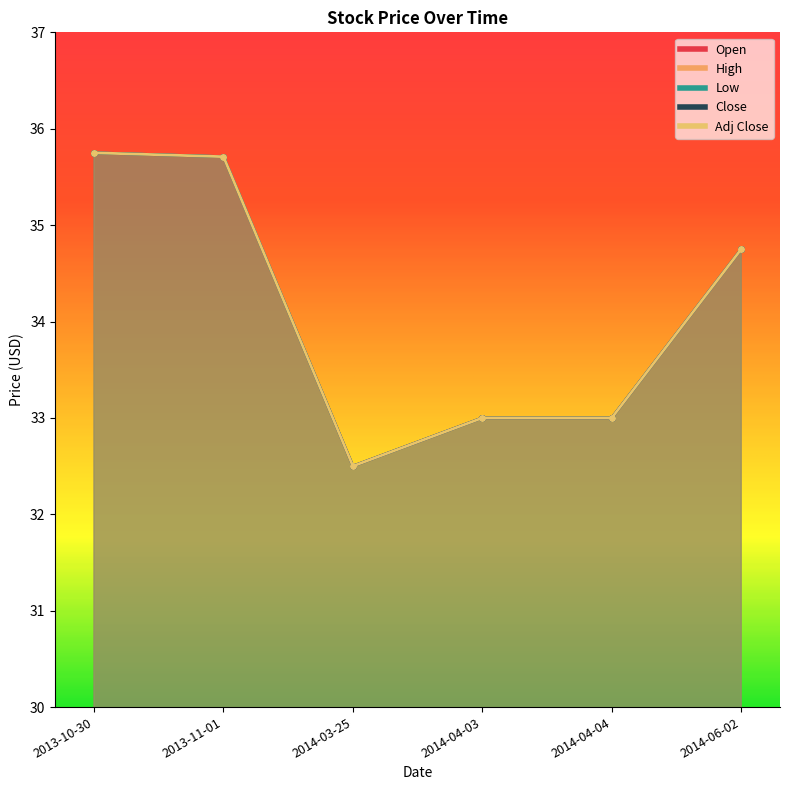

What is the total value across all series at 2013-10-30?

178.8